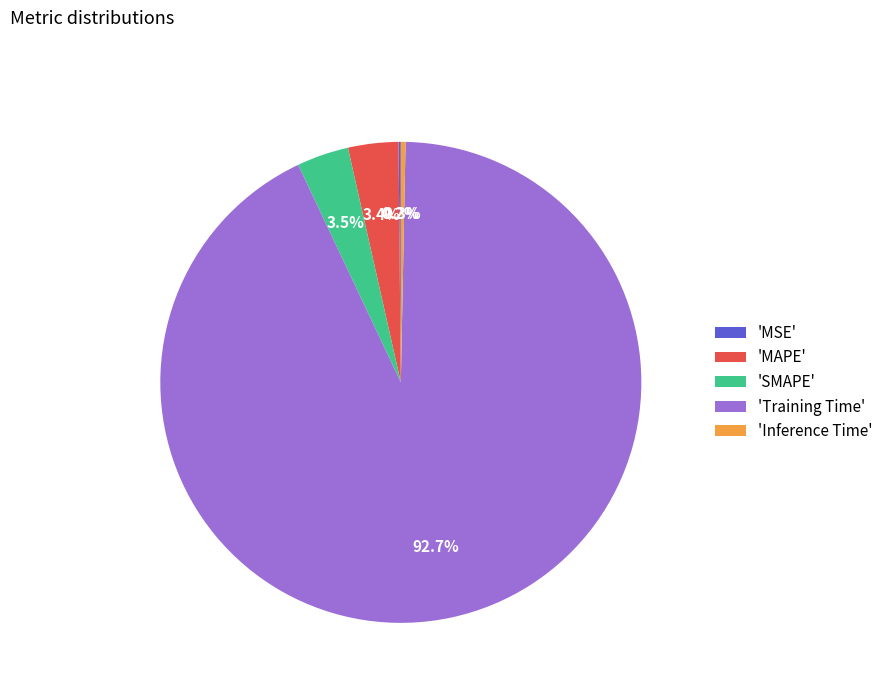

How much of the chart is everything except 'SMAPE'?

96.5%